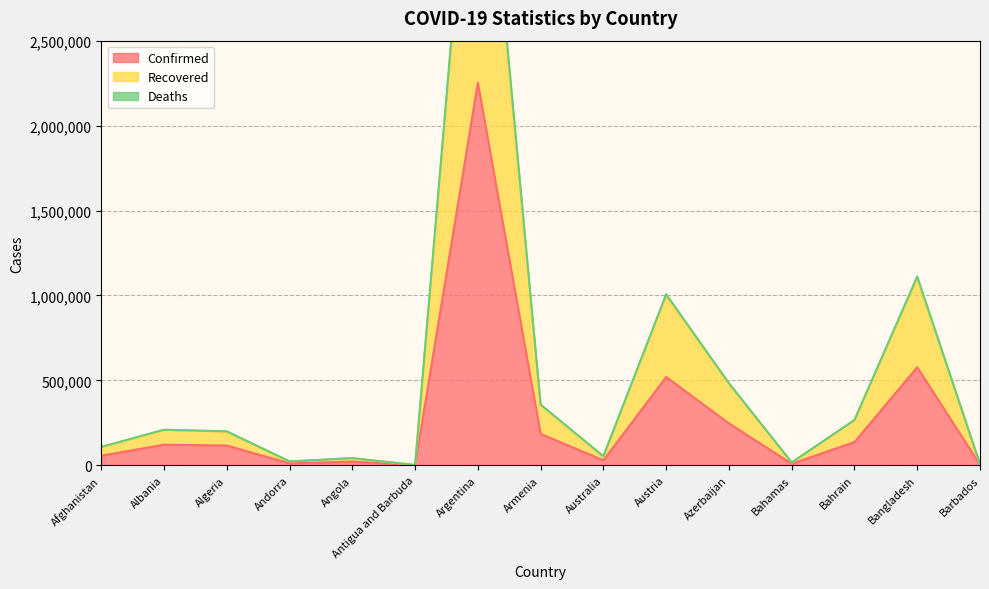

What is the value of the Deaths point at the 13th from the left?

266485